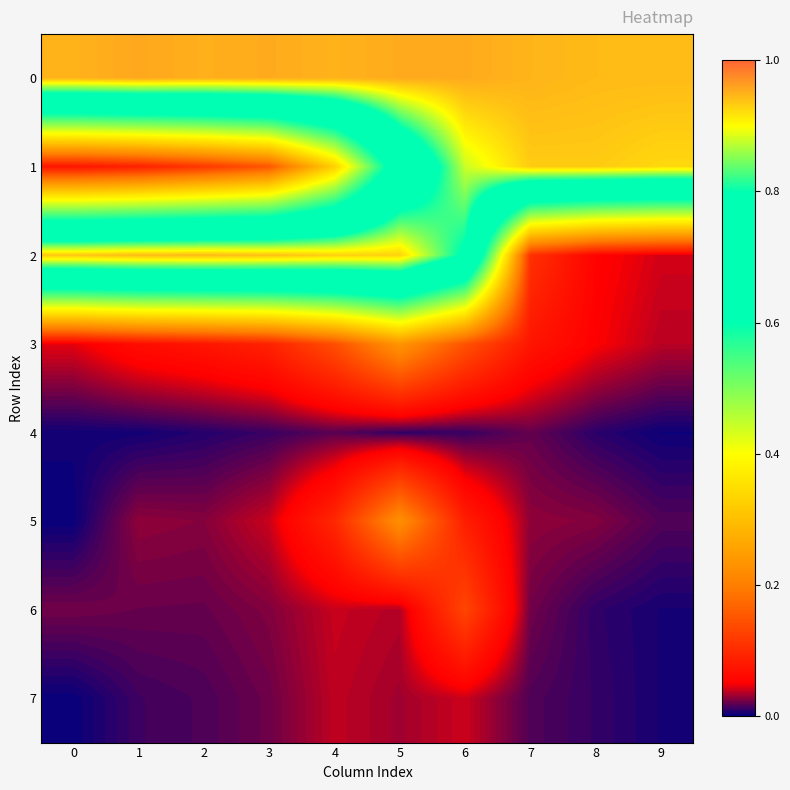

Reading right to left, what are all the values shown in this chart?

0: 9=0.9	8=0.9	7=0.9	6=1.0	5=1.0	4=0.9	3=1.0	2=1.0	1=1.0	0=0.9
1: 9=0.9	8=0.9	7=0.9	6=0.9	5=0.7	4=0.3	3=0.2	2=0.1	1=0.1	0=0.1
2: 9=0.0	8=0.1	7=0.1	6=0.8	5=0.9	4=0.9	3=0.9	2=0.9	1=0.9	0=0.9
3: 9=0.0	8=0.1	7=0.1	6=0.1	5=0.2	4=0.1	3=0.1	2=0.1	1=0.1	0=0.0
4: 9=0.0	8=0.0	7=0.0	6=0.0	5=0.0	4=0.0	3=0.0	2=0.0	1=0.0	0=0.0
5: 9=0.0	8=0.0	7=0.0	6=0.1	5=0.2	4=0.1	3=0.0	2=0.0	1=0.0	0=0.0
6: 9=0.0	8=0.0	7=0.0	6=0.1	5=0.0	4=0.0	3=0.0	2=0.0	1=0.0	0=0.0
7: 9=0.0	8=0.0	7=0.0	6=0.0	5=0.0	4=0.0	3=0.0	2=0.0	1=0.0	0=0.0